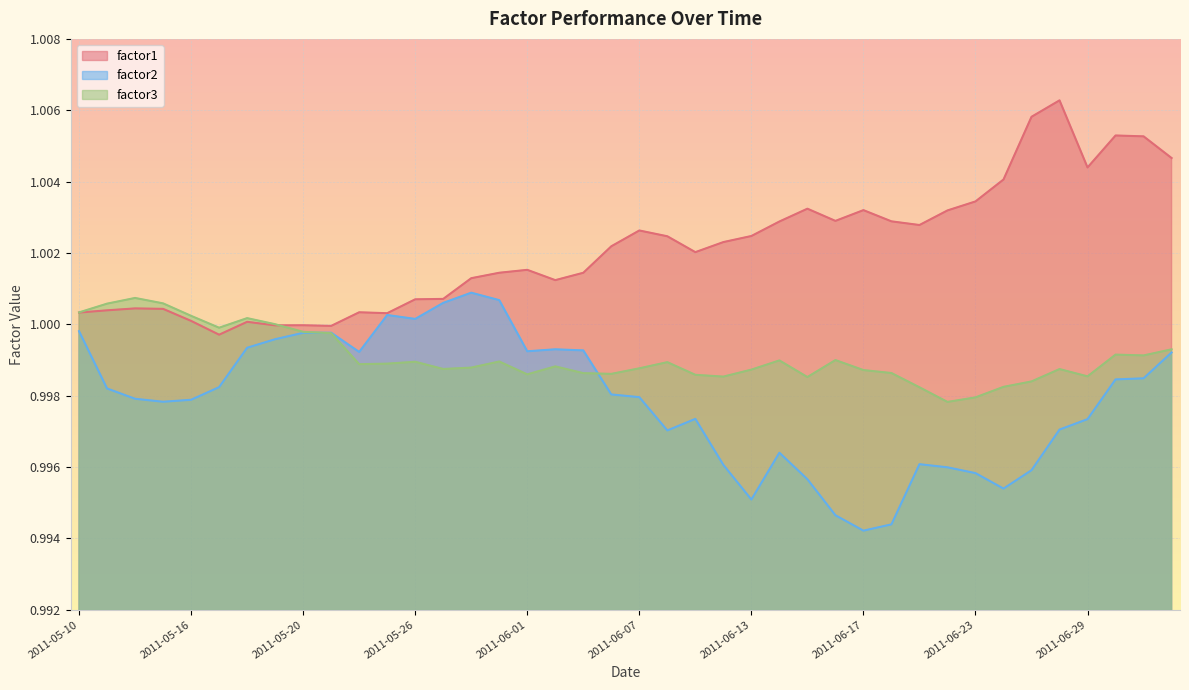

What is the minimum value for factor1?

1.0